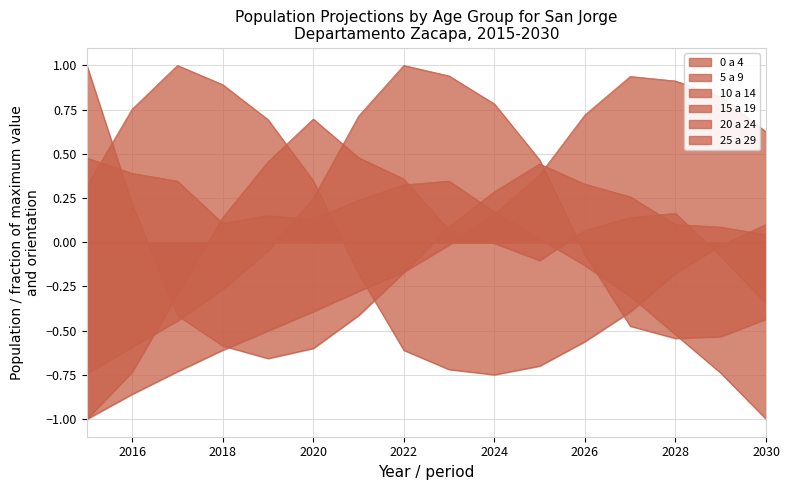

What is the value of the 5 a 9 point at the 1st from the left?

-1.0